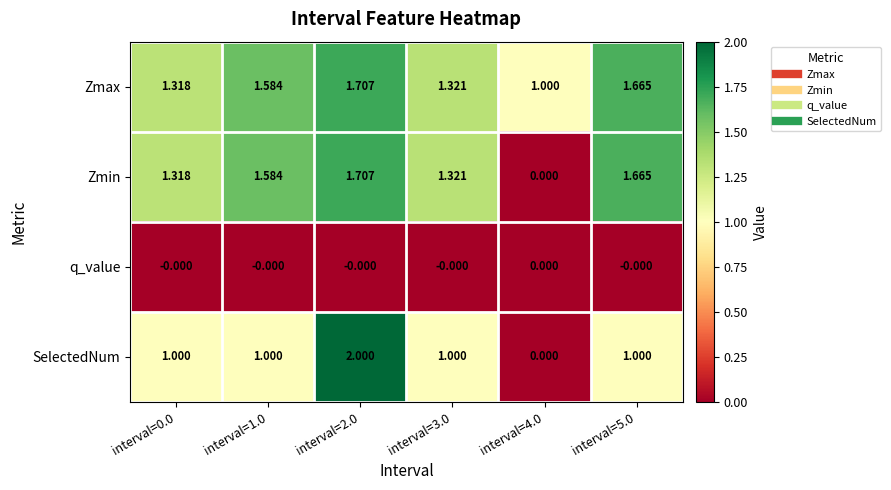

Is the value of Zmax at interval=0.0 greater than the value of SelectedNum at interval=5.0?

Yes